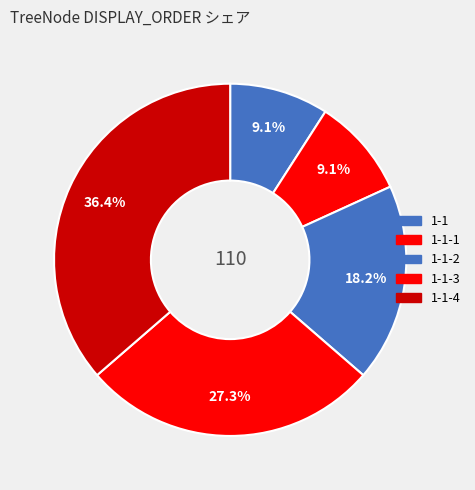

How many slices are in this pie chart?

5